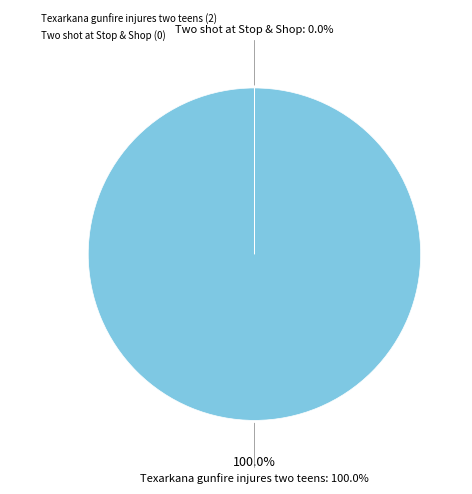

Combined, do Texarkana gunfire injures two teens and Two shot at Stop & Shop account for over 50%?

Yes